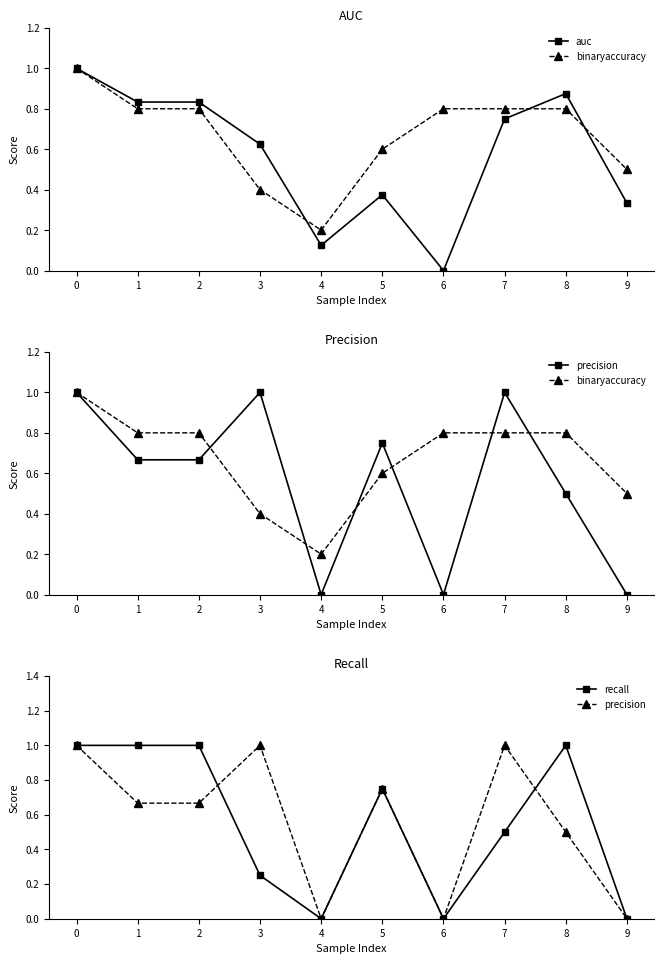

Where do precision and auc first cross each other?

2 and 3